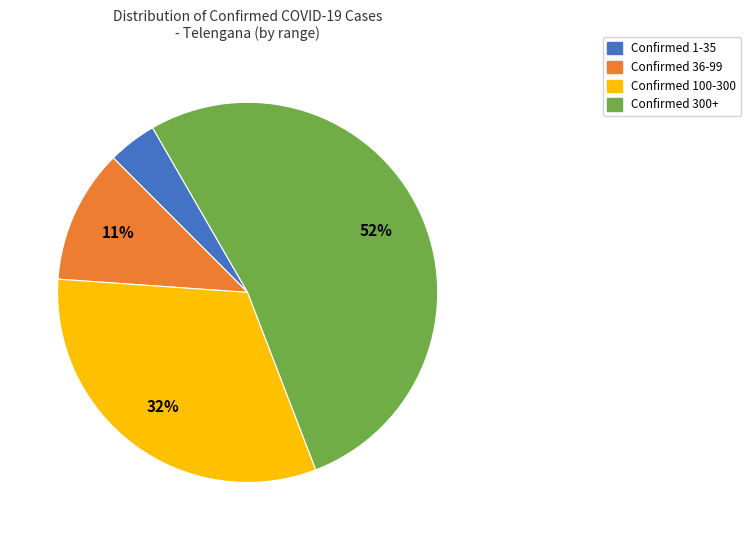

Is there any slice that represents more than half of the pie?

Yes